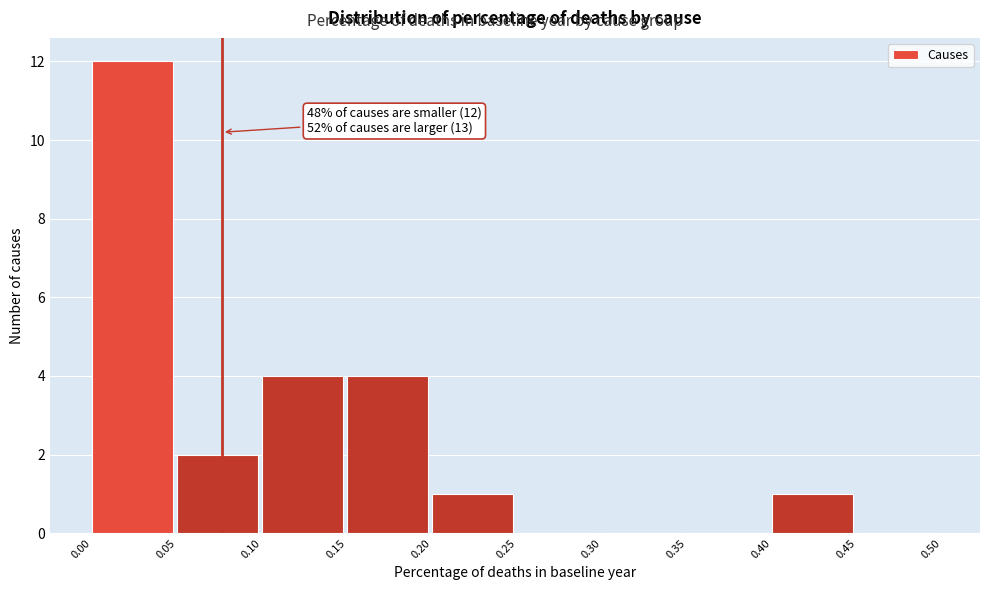

Over which range of the x-axis is the bar tallest?

0.00 to 0.05